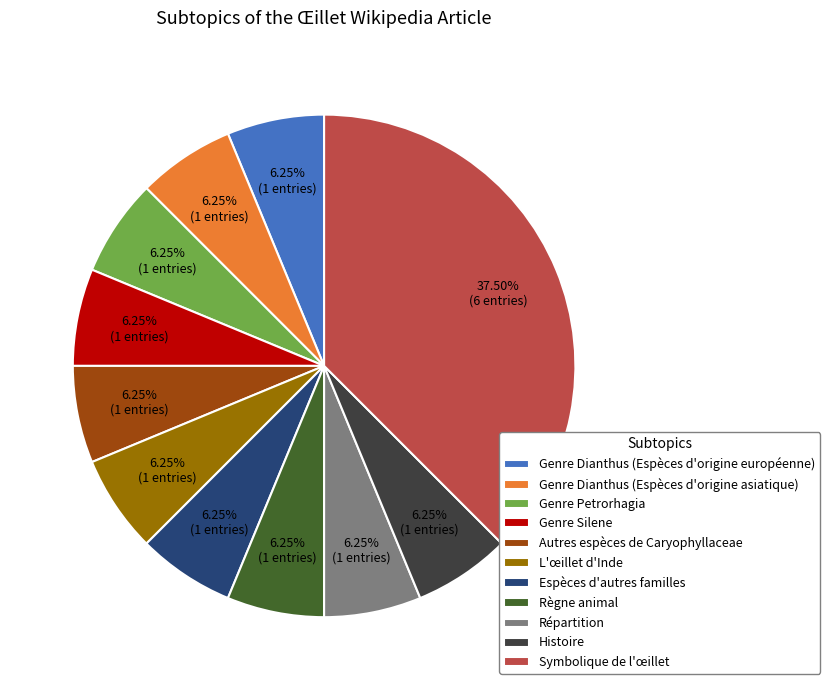

How many segments does this pie chart have?

11